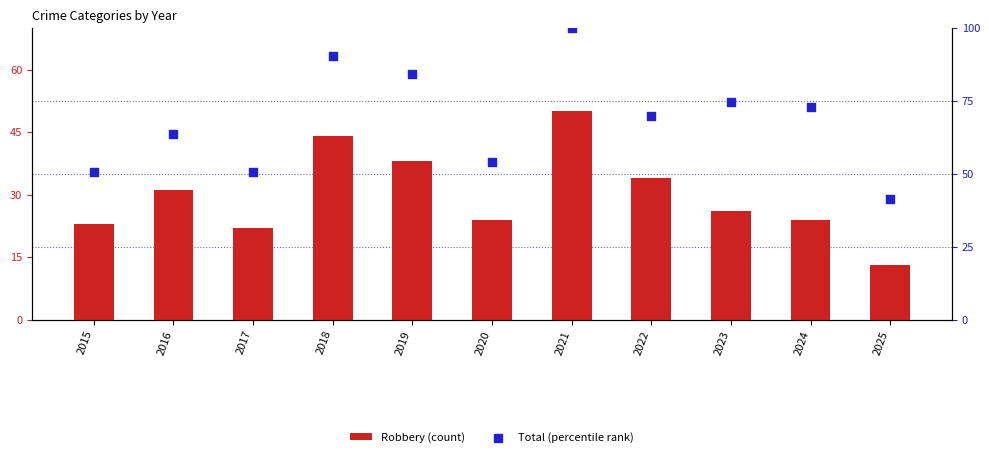

Is the value of Aggravated Assault at 2022 greater than the value of Robbery (count) at 2021?

No